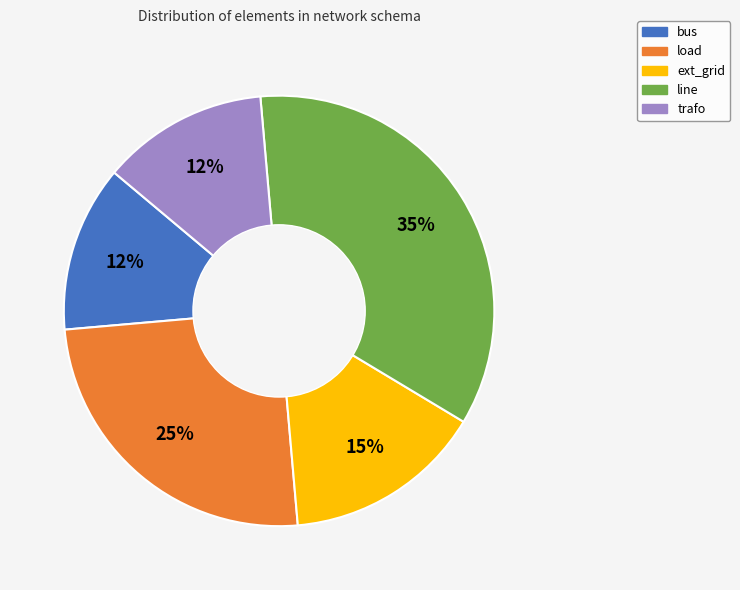

Combined, do load and line account for over 50%?

Yes